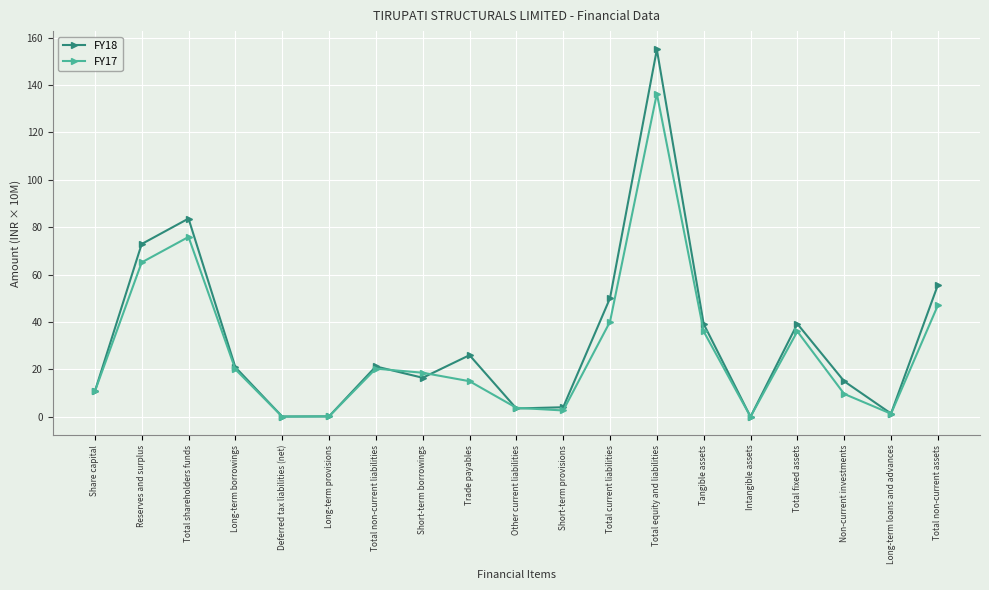

Is this an area chart (filled region under the line)?

No